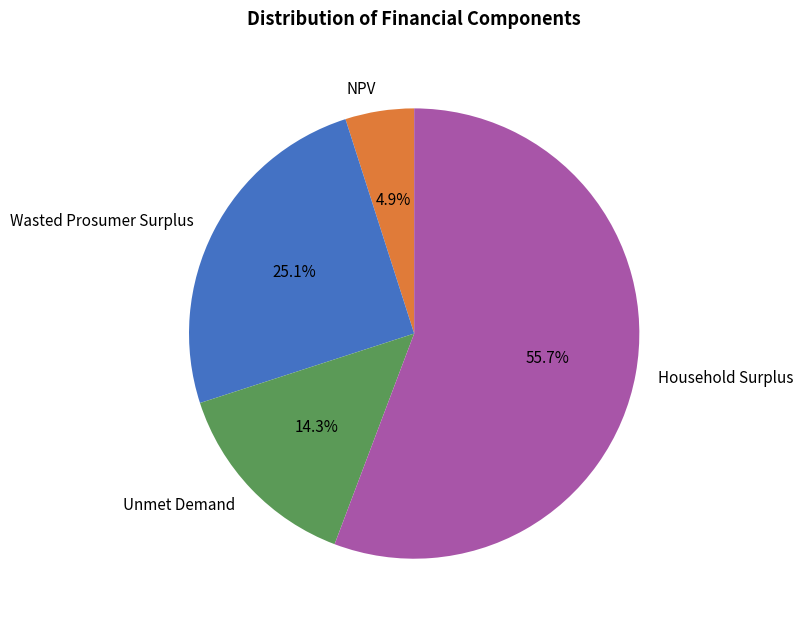

Count the number of slices in the pie.

4